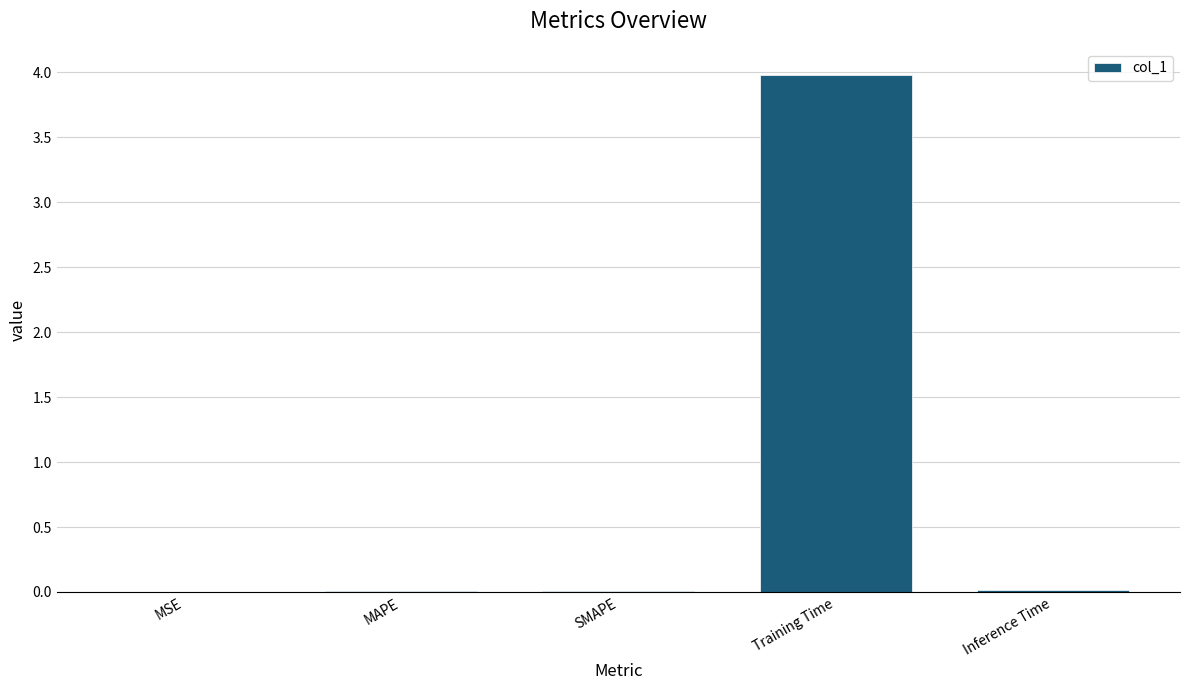

What is the average value?

0.8